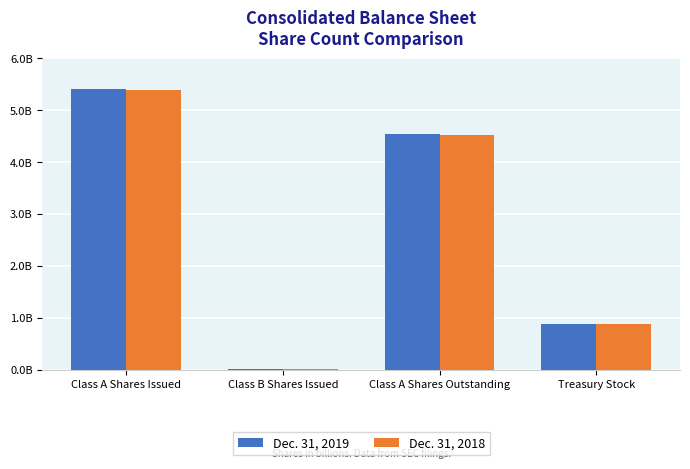

Does the chart contain stacked bars?

No